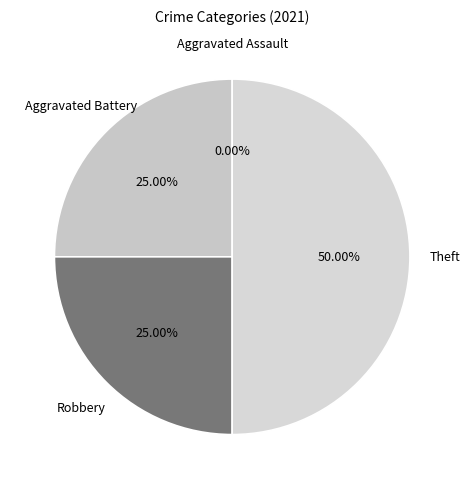

To the nearest percent, what percentage of the pie is Theft?

50%